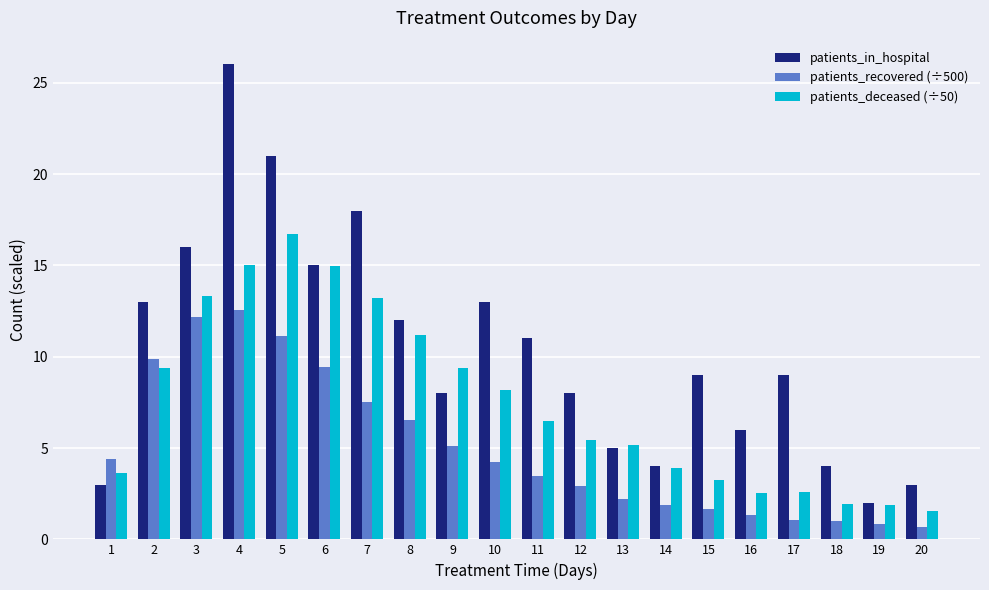

Is the value of patients_deceased (÷50) at 20 greater than the value of patients_in_hospital at 13?

No